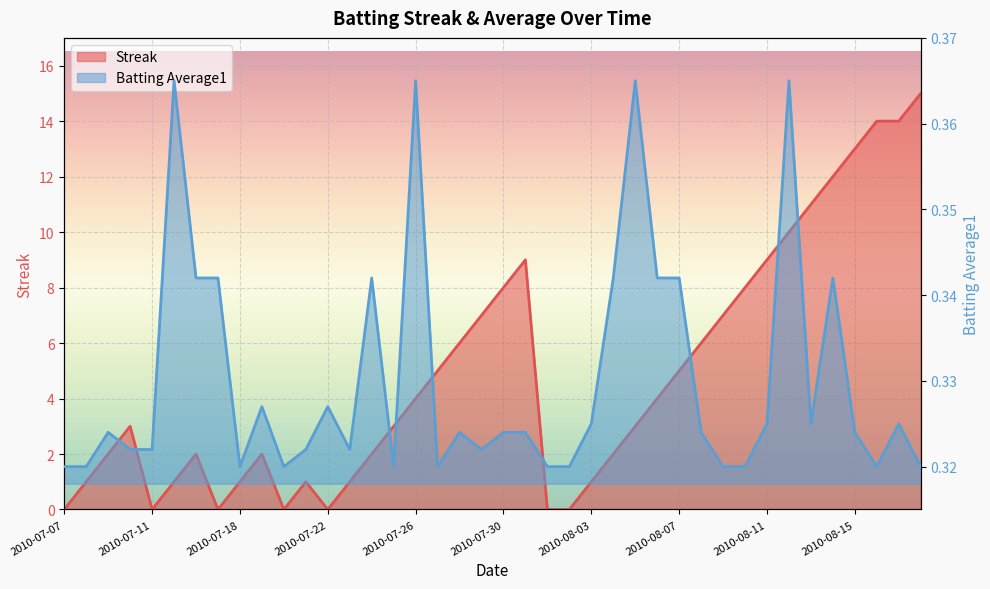

True or false: Streak and Batting Average1 intersect in this chart.

True